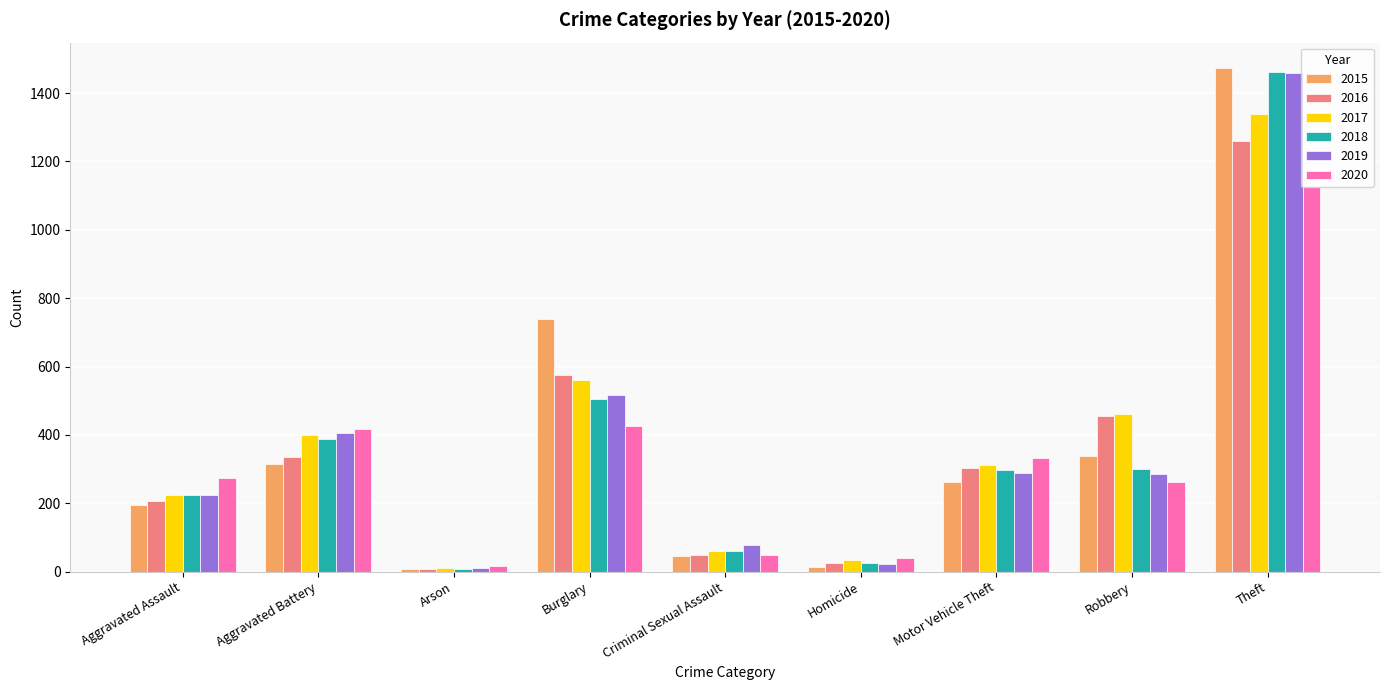

What is the difference between the 2019 values at Arson and Motor Vehicle Theft?

278